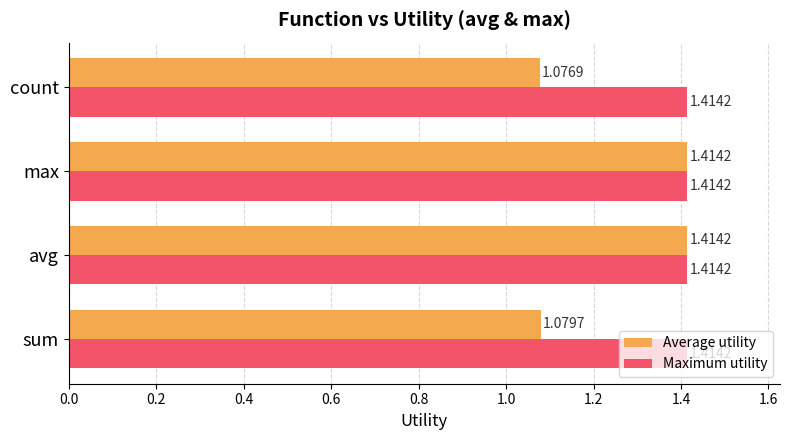

At how many categories does at least one series exceed 1?

4